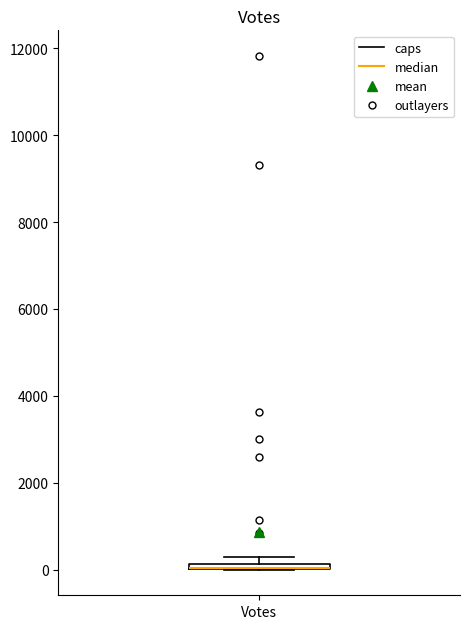

Where is the upper edge of the box for Votes on the y-axis? The values are not printed on the chart, so give them approximately, as read against the axis.

200